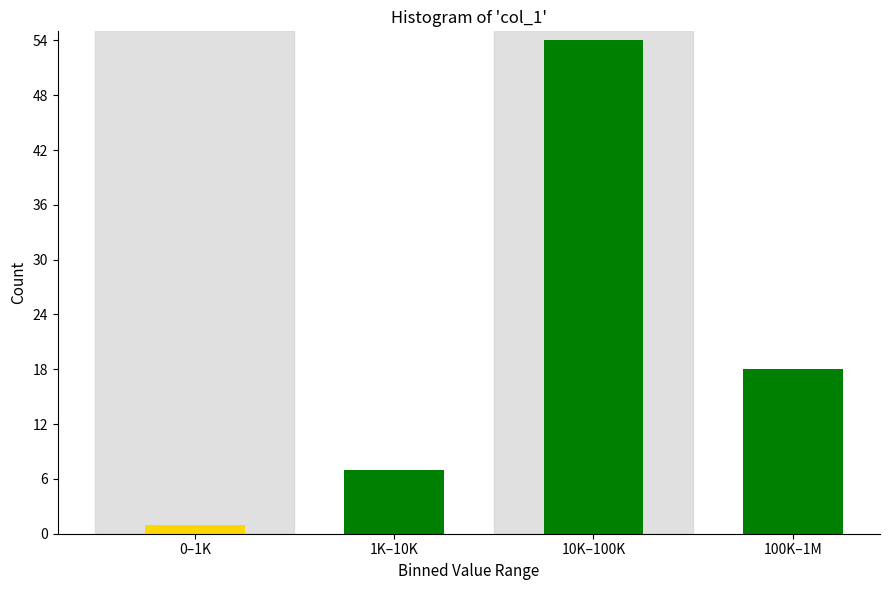

Reading left to right, transcribe all the data shown in this chart.

0–1K=1	1K–10K=7	10K–100K=54	100K–1M=18